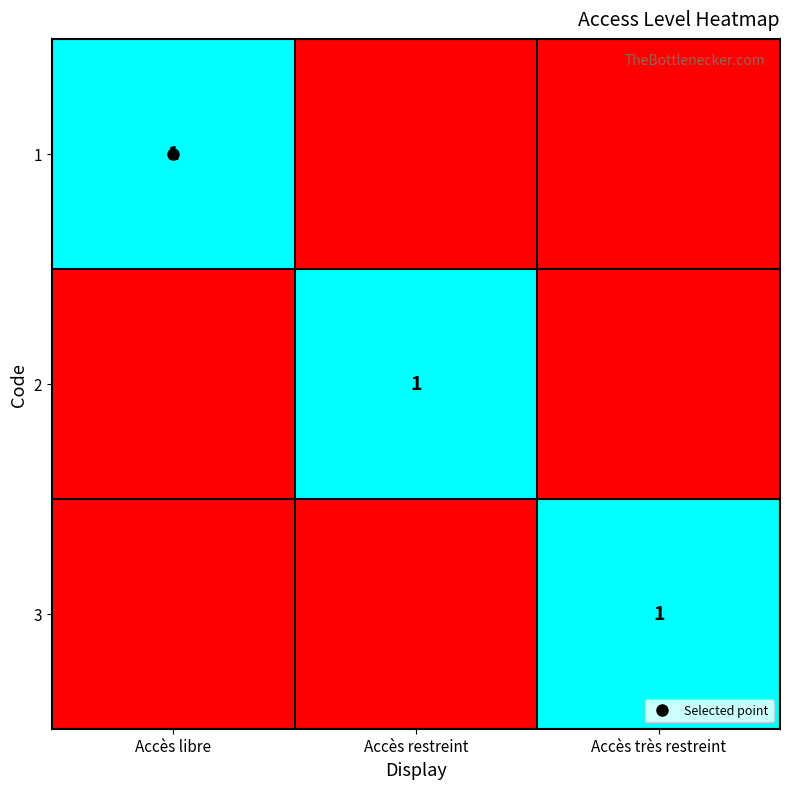

How many 1 values are between 0 and 1?

3